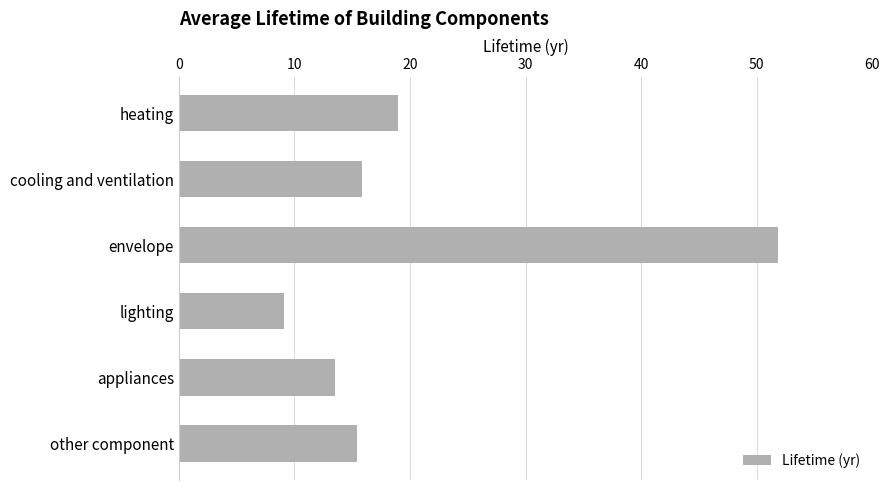

What is the difference between the maximum and second lowest values?

38.3